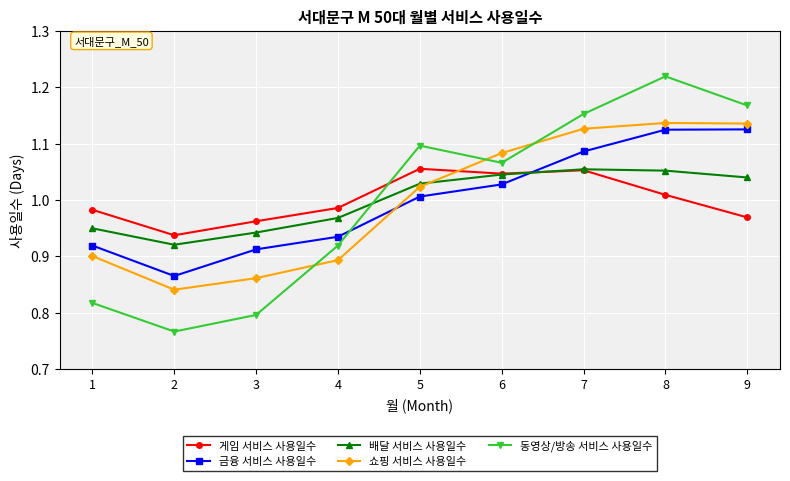

Which series ends up on top after the final intersection of 게임 서비스 사용일수 and 배달 서비스 사용일수?

배달 서비스 사용일수